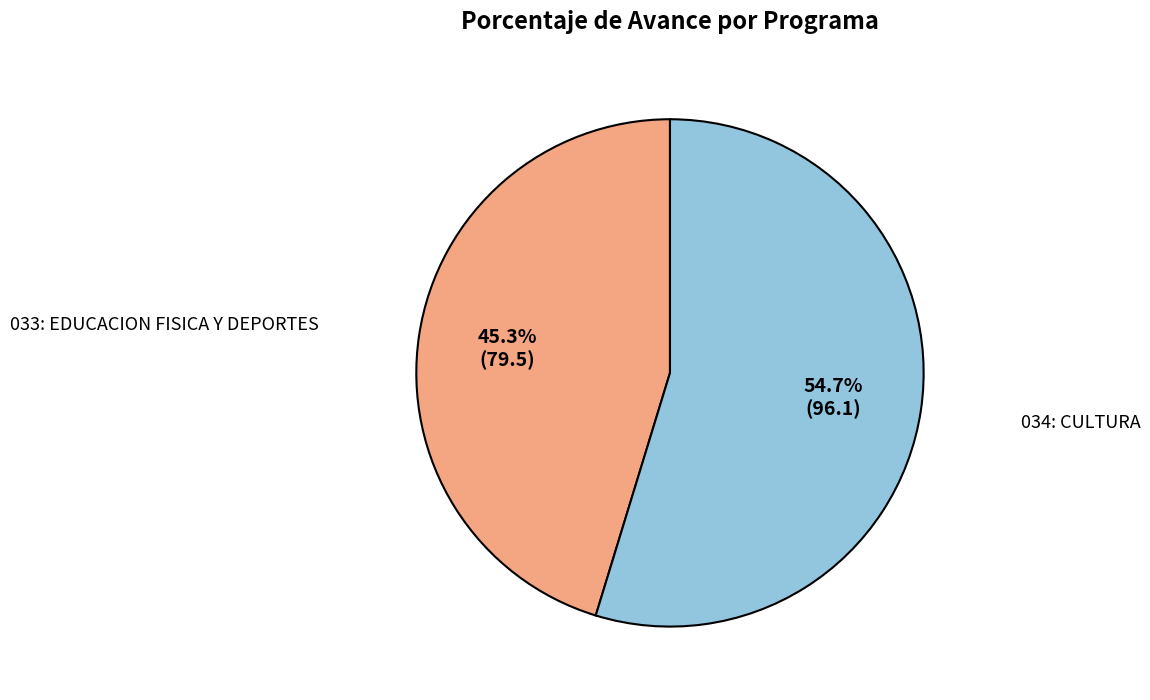

Count the number of slices in the pie.

2